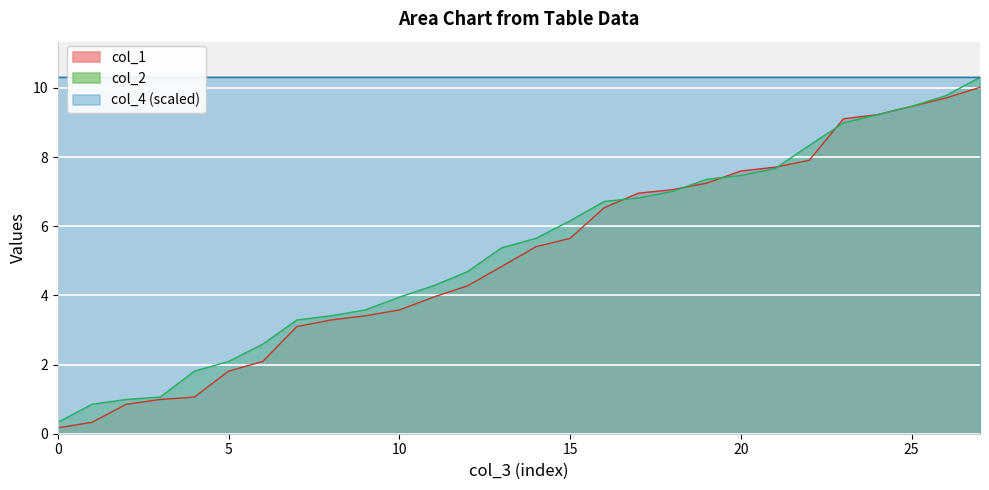

What is the value of the col_2 point at the 17th from the left?

6.7